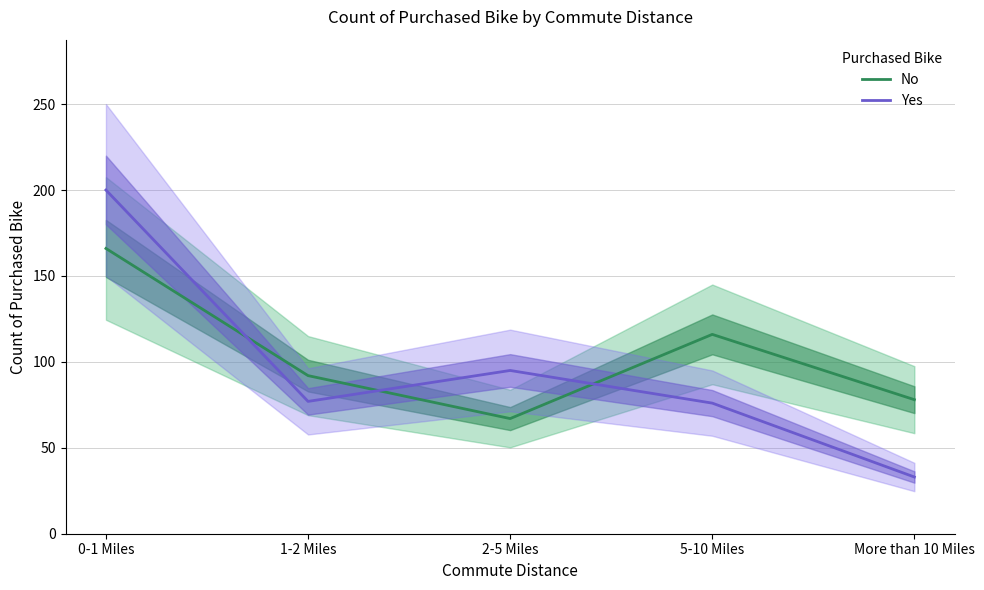

After their last crossing, which series has the higher values: Yes or No?

No